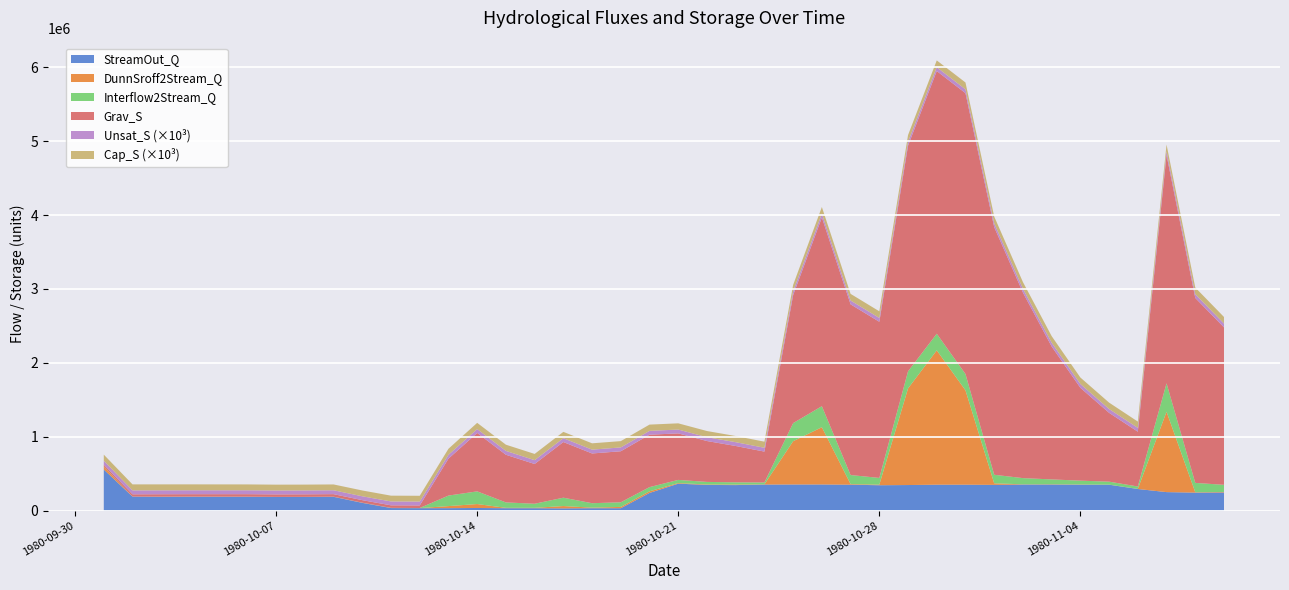

Reading left to right, list all the values displayed in this chart.

StreamOut_Q: 555899.7	188872.0	185184.4	186441.3	186105.3	186000.0	183556.7	183521.3	185920.6	104128.1	33853.4	32466.6	32482.9	34825.5	32000.2	31936.4	29787.5	31879.2	31897.5	238518.2	364363.3	346867.9	344869.1	352231.9	353118.0	353355.9	350166.8	342843.8	345561.9	350327.7	350377.7	347677.7	352458.6	352461.8	350029.9	349994.8	291956.5	249842.1	242850.4	244988.6
DunnSroff2Stream_Q: 41656.5	77.2	2668.2	2217.9	1940.6	1567.2	1085.0	1456.9	1265.4	1439.4	1509.6	1053.5	28062.8	53495.1	4915.7	5195.0	31363.7	7659.1	17610.7	22276.6	8410.4	5962.4	6971.5	3233.8	585973.0	775470.9	8270.6	7571.0	1308212.0	1818888.0	1277517.0	21131.8	2970.2	4103.7	3341.9	1281.5	1194.2	1088205.0	5507.6	6758.5
Interflow2Stream_Q: 1110.9	578.0	791.5	712.8	735.4	806.8	817.6	932.2	968.9	1078.2	1102.7	1048.8	142396.9	171568.4	73287.4	55103.8	113067.9	60108.6	62686.6	56573.2	42273.1	34977.4	30602.7	24764.3	244923.6	284424.8	122571.1	91337.8	231258.3	225012.6	220824.1	115853.2	83781.8	65172.2	51500.4	39982.2	32723.1	384515.3	126233.2	96654.9
Grav_S: 22871.2	30489.2	32373.6	32364.7	33015.2	33478.2	33410.1	33916.9	34104.5	34233.3	34314.3	34762.7	499915.3	791134.5	645121.7	538225.3	753566.1	673324.7	690781.4	709776.7	629897.3	553528.8	491703.0	418053.6	1733287.0	2554605.0	2311185.0	2114344.0	3055246.0	3556560.0	3802388.0	3353131.0	2512247.0	1799567.0	1257083.0	931932.5	742063.5	3090958.0	2503989.0	2131974.0
Unsat_S: 53398350.0	53092910.0	52946240.0	52870660.0	52800760.0	52737080.0	52674670.0	52616140.0	52557980.0	52492070.0	52424170.0	52357650.0	52293170.0	52232510.0	52165610.0	52100310.0	52039350.0	51973700.0	51914570.0	51852090.0	51789470.0	51726690.0	51662640.0	51598080.0	51558340.0	51544250.0	51522290.0	51494760.0	51514630.0	51553980.0	51607300.0	51635510.0	51631940.0	51608130.0	51564360.0	51515290.0	51460190.0	51476460.0	51473970.0	51454870.0
Cap_S: 82337270.0	81314060.0	80633740.0	80155500.0	79787950.0	79474950.0	79253790.0	79044430.0	78862100.0	78686090.0	78518090.0	78407740.0	81632070.0	84292230.0	84258420.0	84206450.0	85750720.0	85572590.0	85346830.0	84867290.0	84328810.0	83816040.0	83323670.0	82806220.0	86874800.0	90340400.0	90284910.0	90259680.0	91815390.0	92452260.0	92988120.0	91518790.0	90430440.0	89136890.0	87913320.0	86749090.0	85439030.0	90441560.0	89840070.0	89060570.0